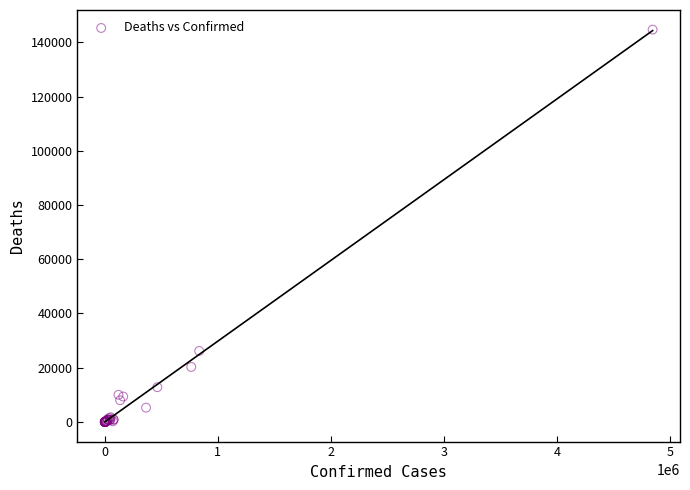

What Y value in the scatter plot is closest to 72340?

26196